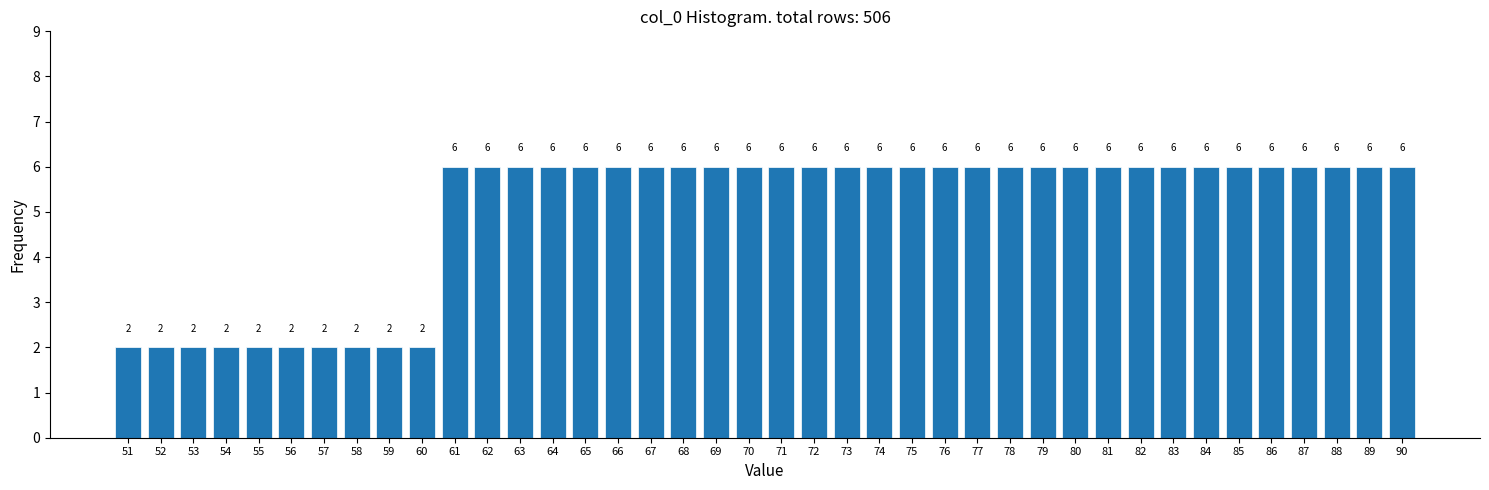

Reading left to right, what are all the values shown in this chart?

2	2	2	2	2	2	2	2	2	2	6	6	6	6	6	6	6	6	6	6	6	6	6	6	6	6	6	6	6	6	6	6	6	6	6	6	6	6	6	6